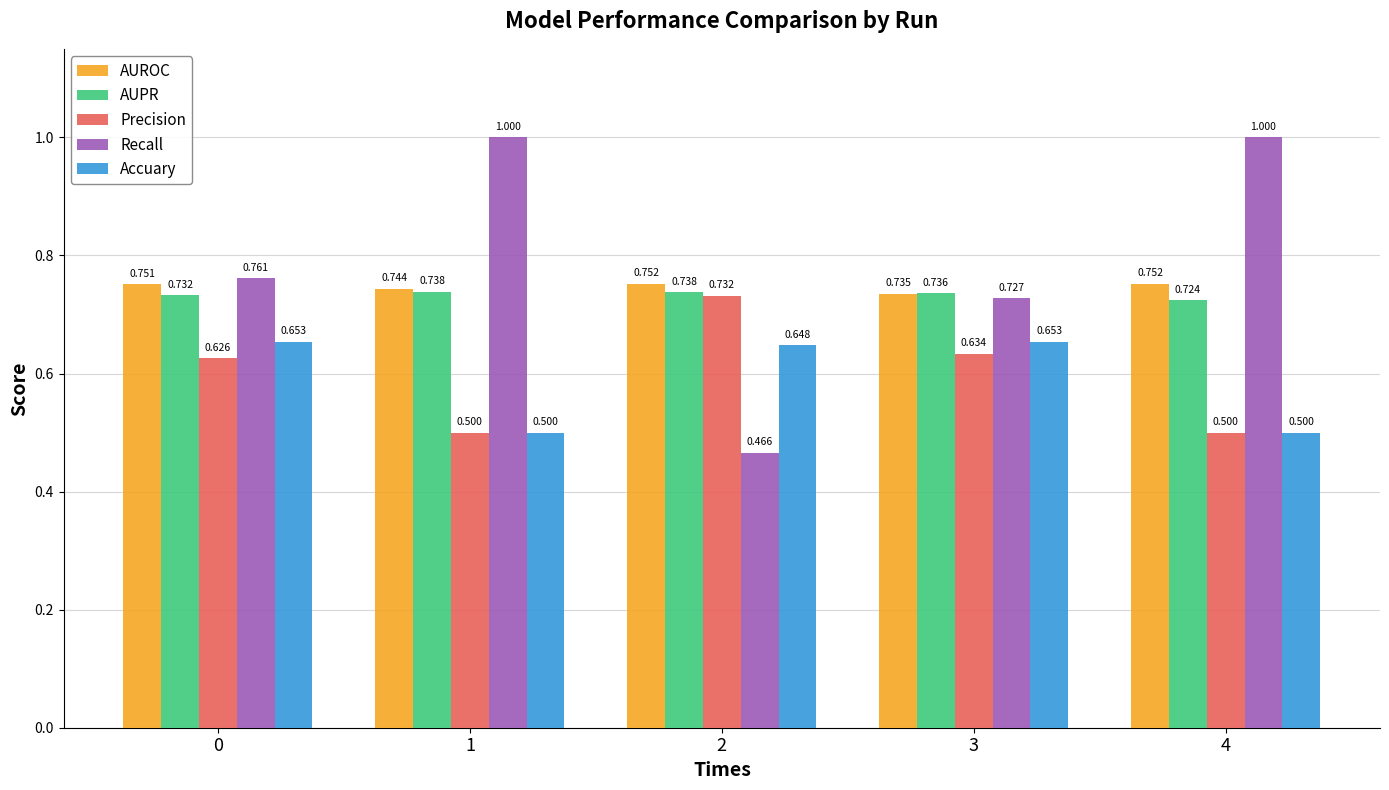

What are all the series names shown in the legend?

AUROC, AUPR, Precision, Recall, Accuary